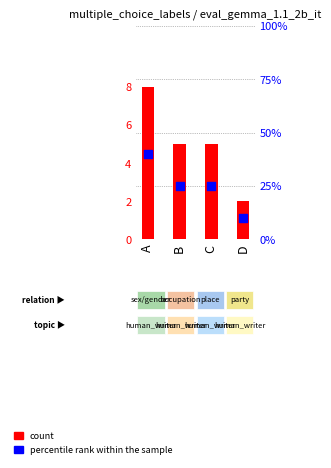

Is the value of percentile rank within the sample at A greater than the value of count at B?

Yes